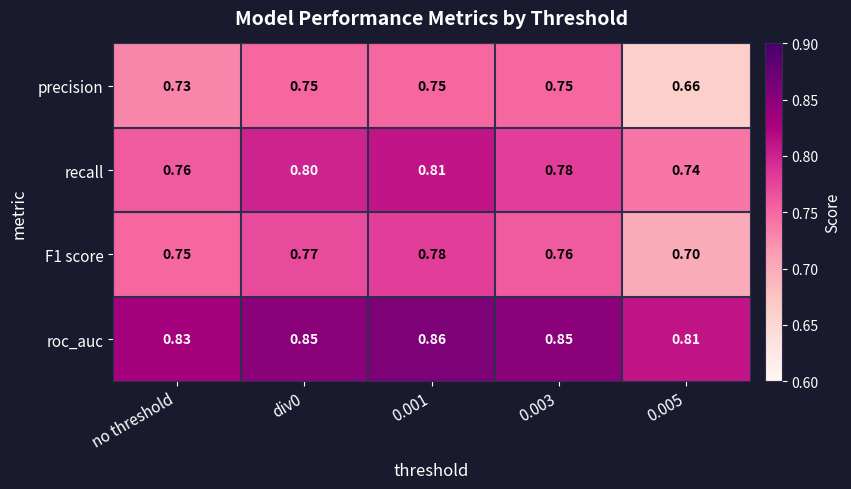

Which series has the widest spread of values?

precision